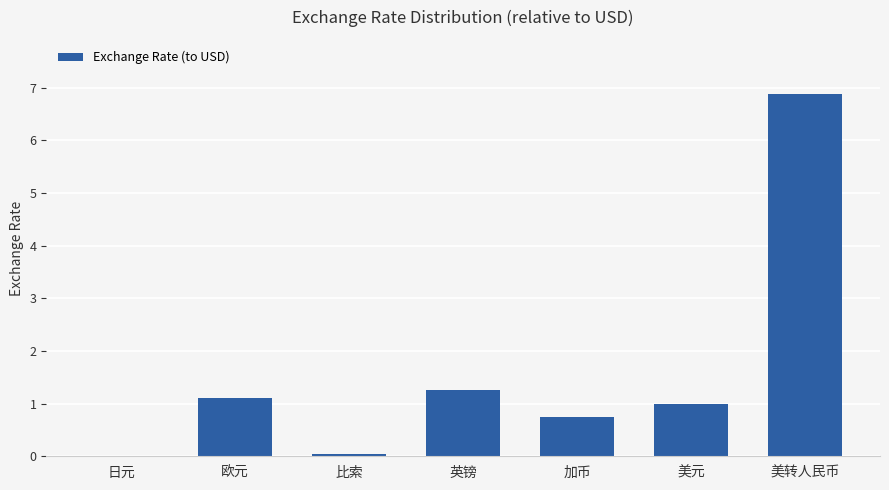

Read the value at 加币.

0.7